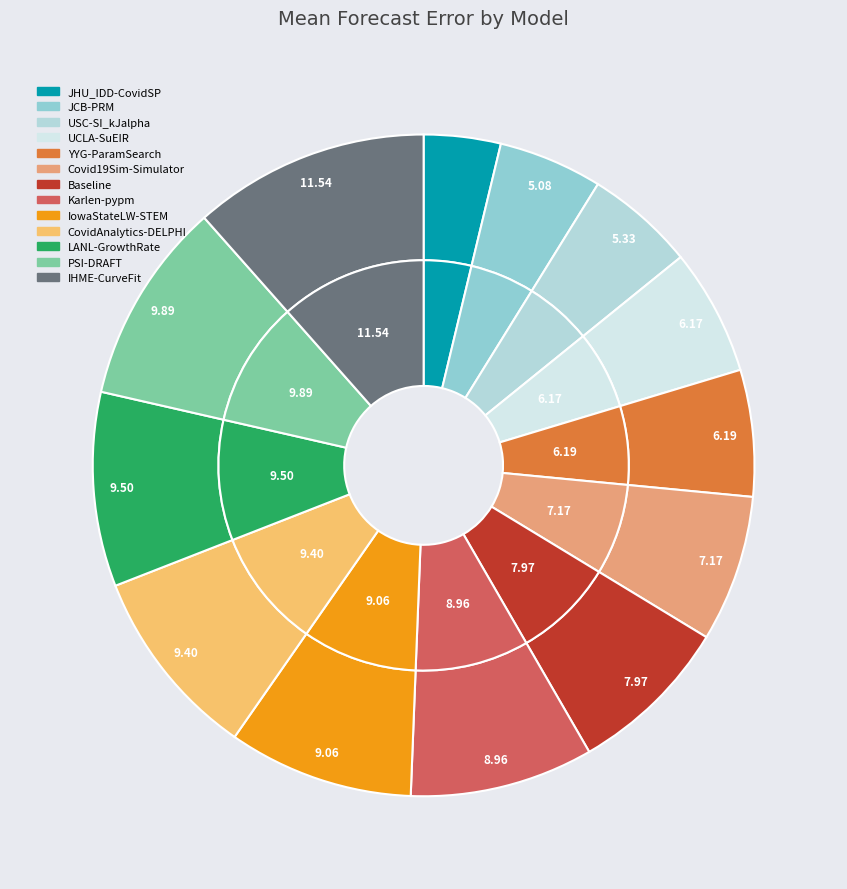

What percentage is the Covid19Sim-Simulator slice, to the nearest percent?

7%